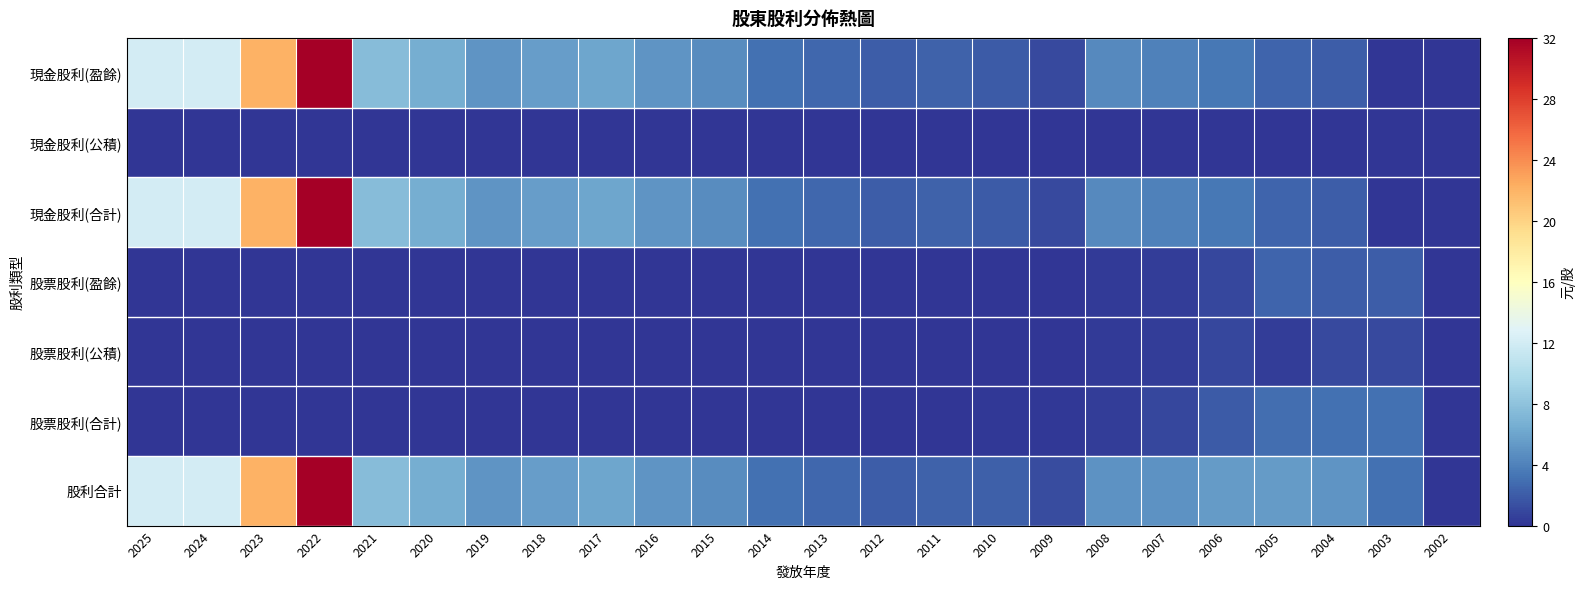

What is the greatest value displayed?

32.0